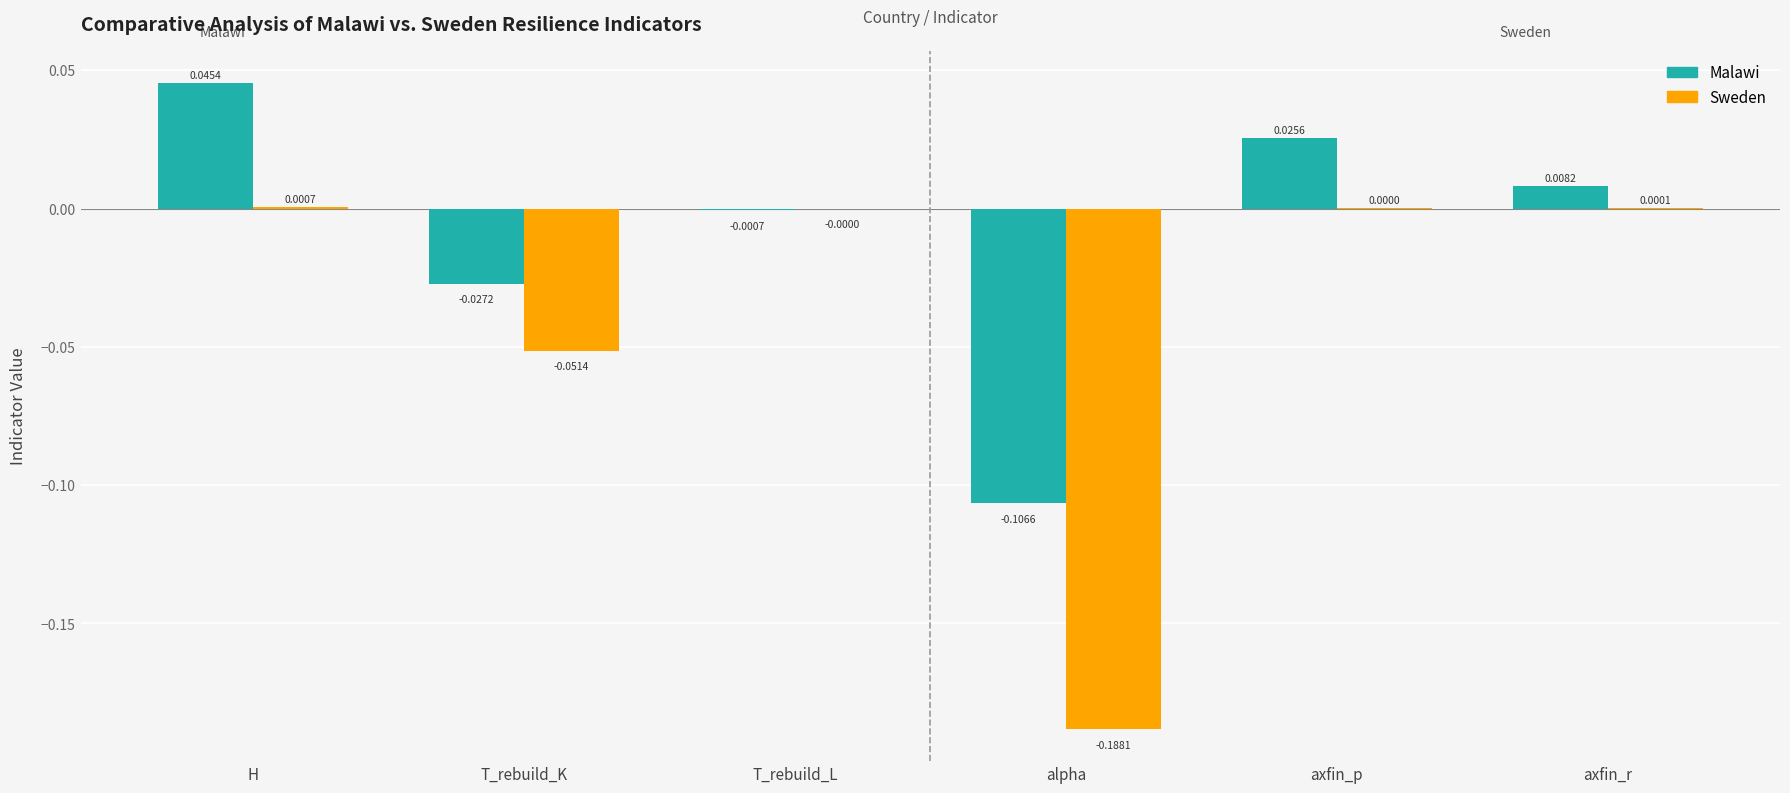

Which series changed the most between H and T_rebuild_L?

Malawi